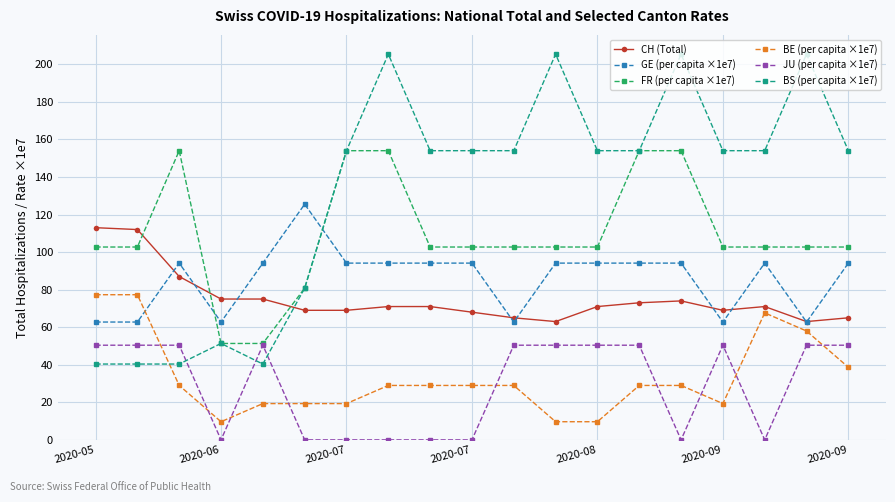

True or false: CH (Total) has more than 0 points higher than both neighbors.

True